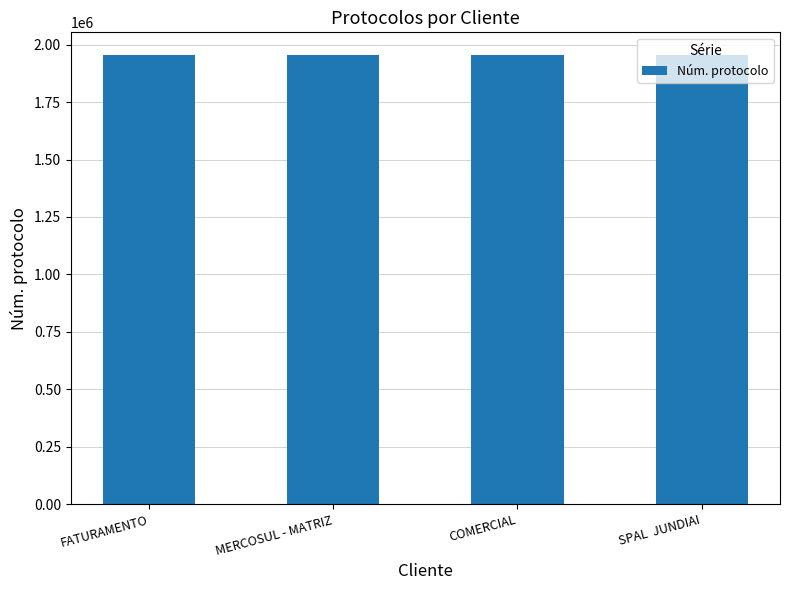

What position from the left is FATURAMENTO?

1